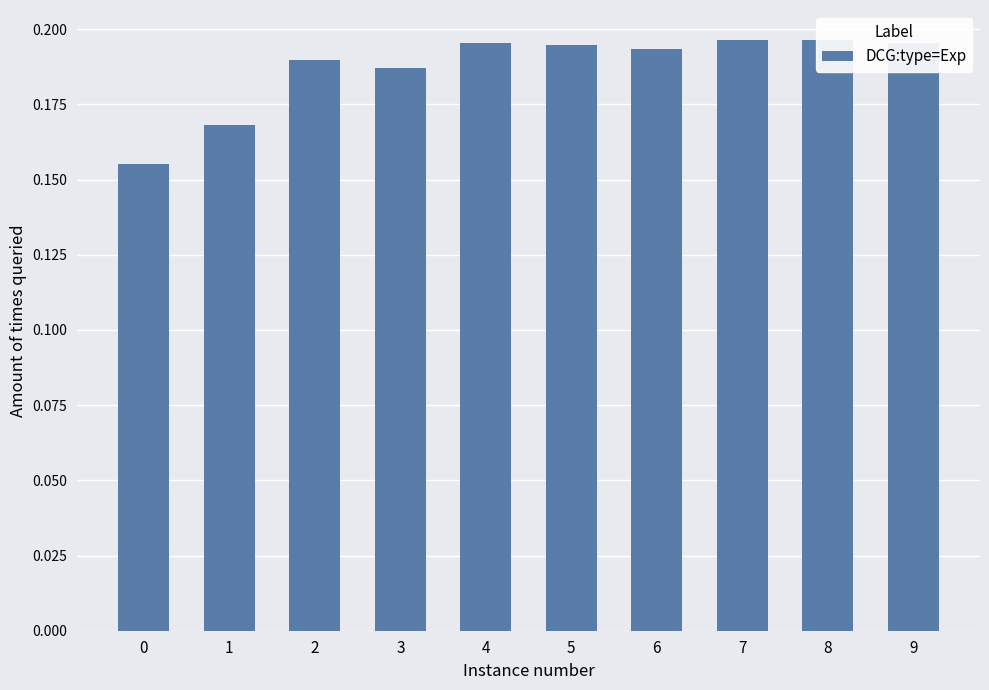

At which category does the chart reach its peak across all series?

8